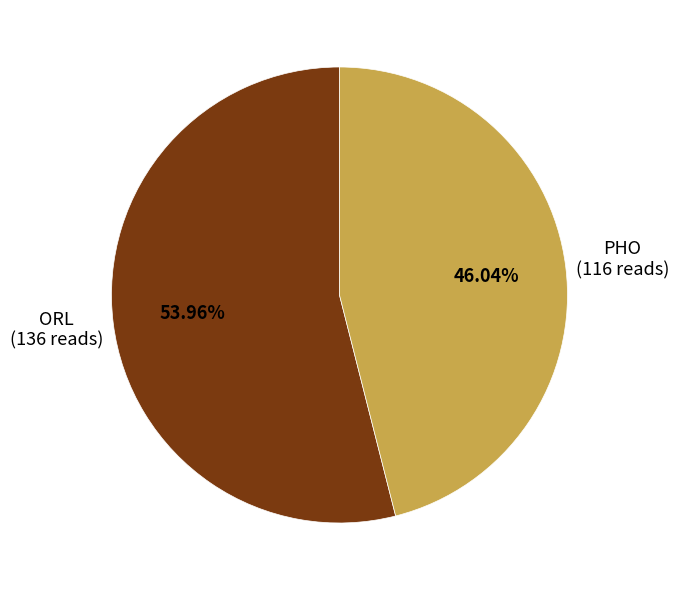

Is it true that ORL is 54% of the pie?

True